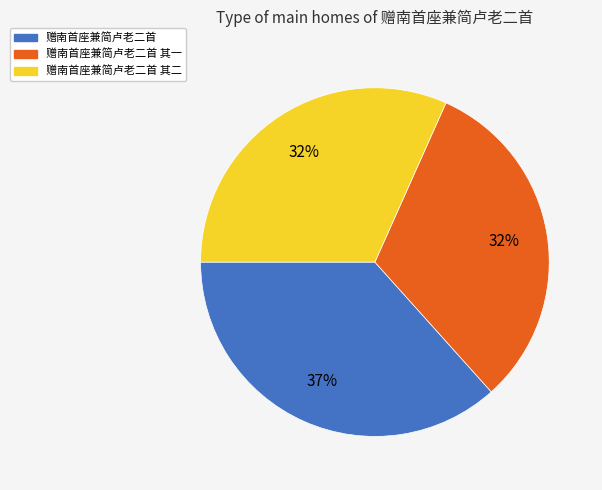

Does any single category account for the majority?

No